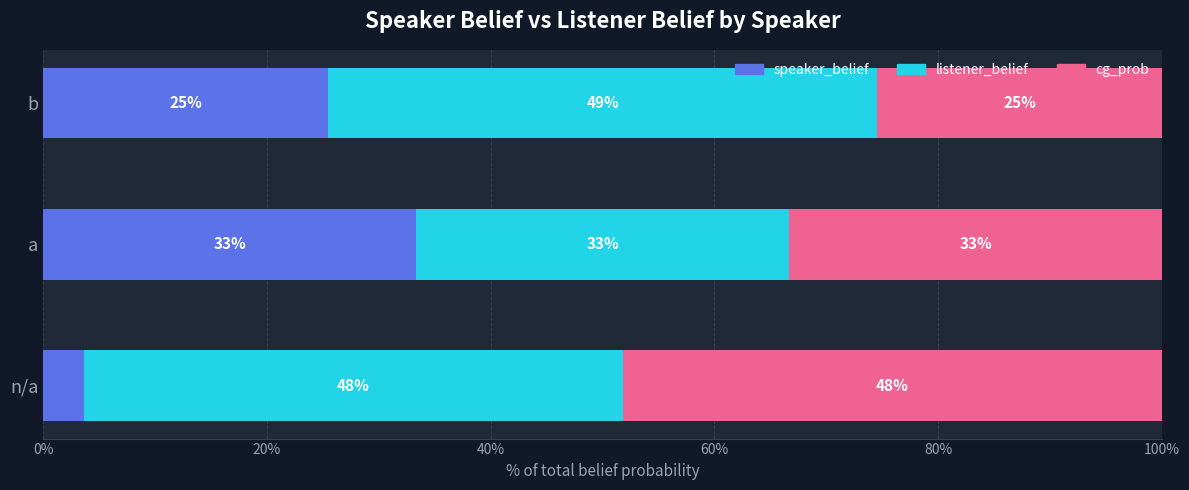

What is the value of the cg_prob bar at the 1st from the left?

48.2